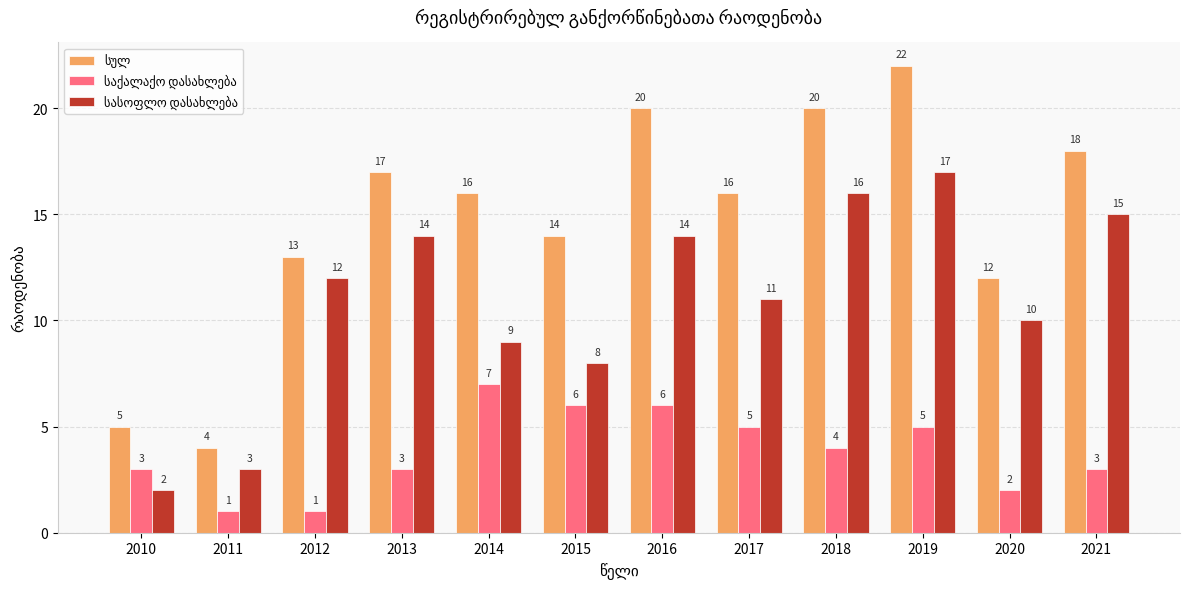

Are the bars horizontal?

No